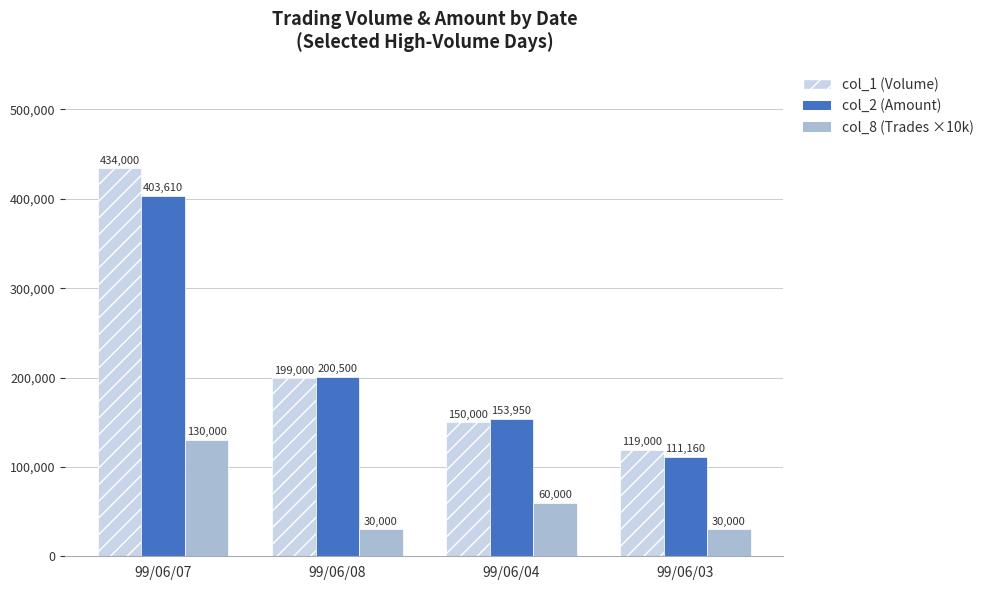

Is it true that col_2 (Amount) equals 353180 at 99/06/08?

False